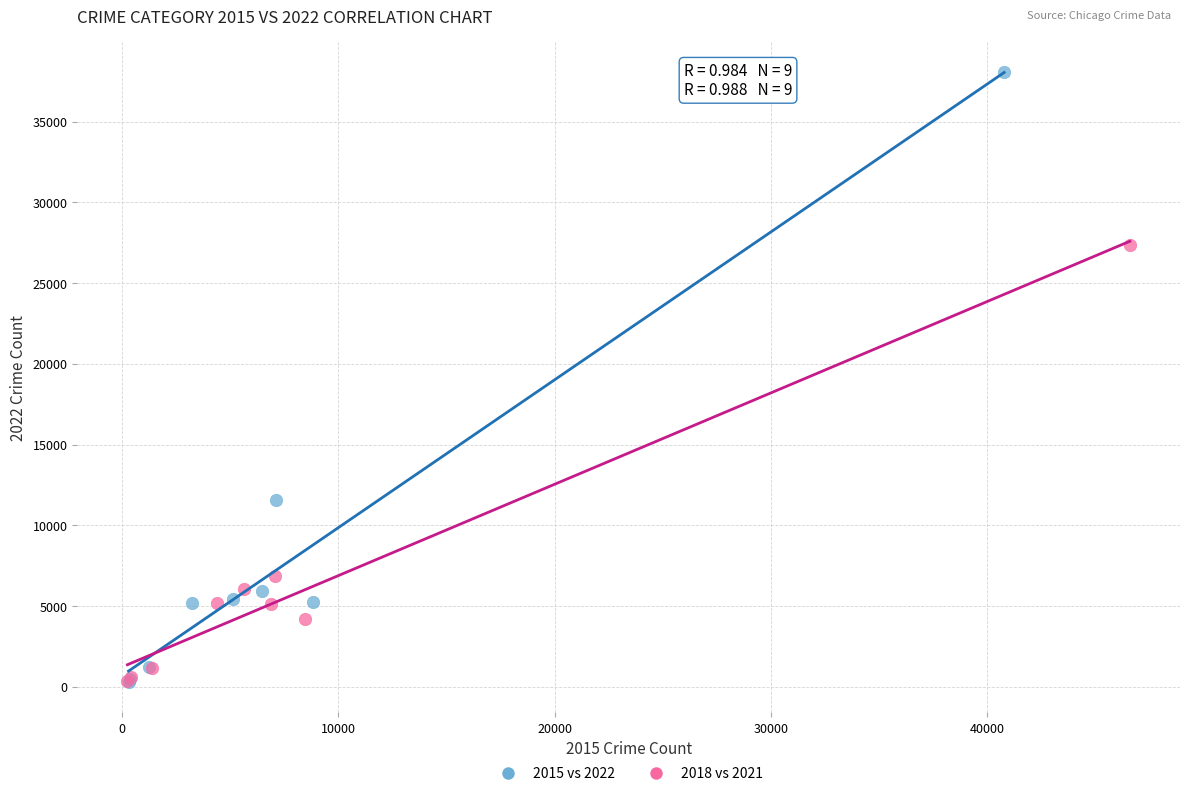

Which series has the largest Y range (max minus min)?

2015 vs 2022